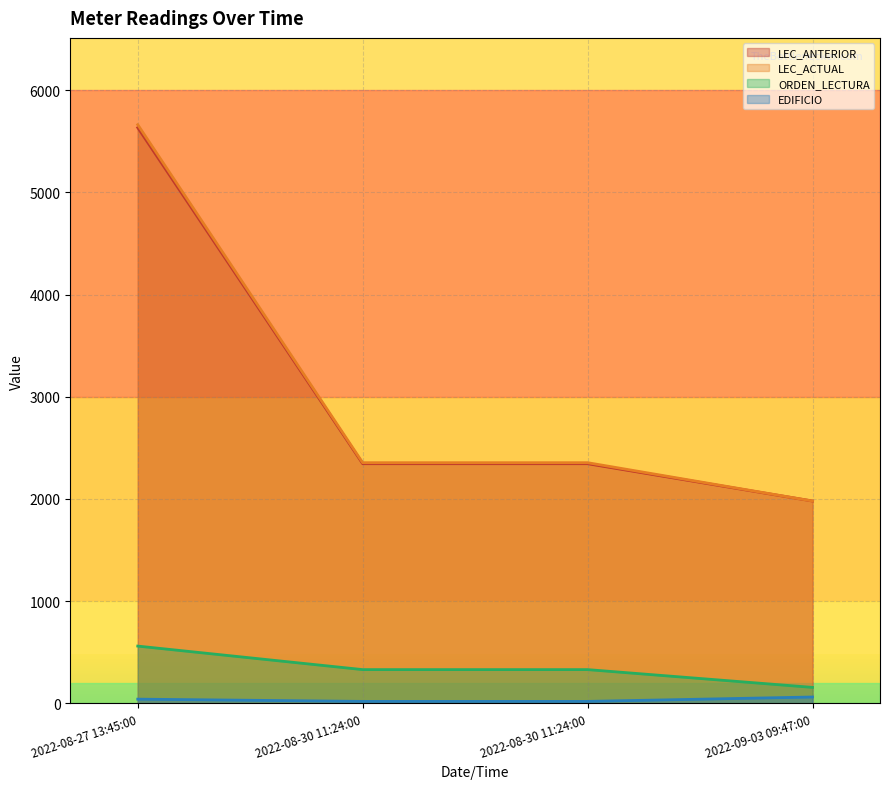

True or false: LEC_ACTUAL and LEC_ANTERIOR cross at least once.

False